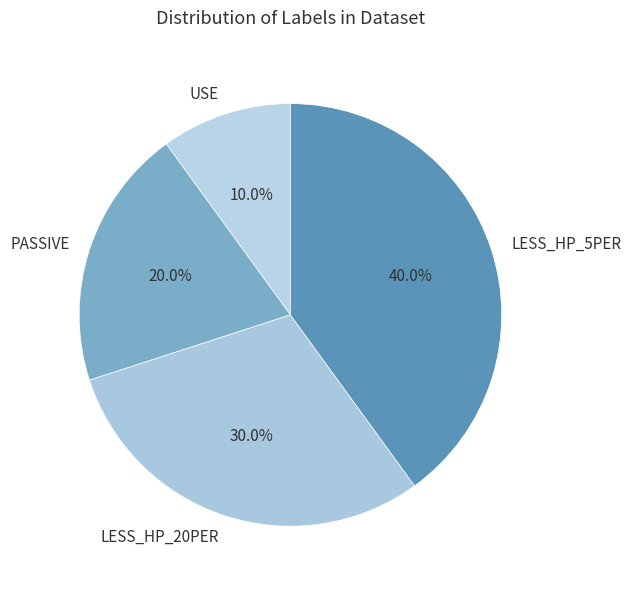

Count the number of slices in the pie.

4